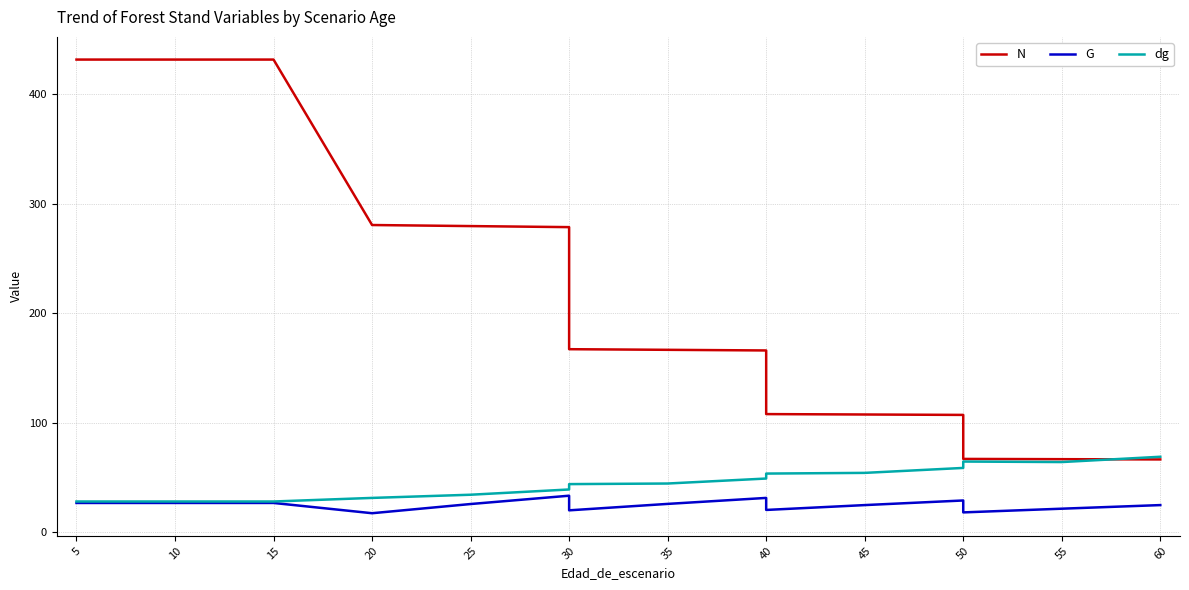

How many values in the N series exceed 167?

8